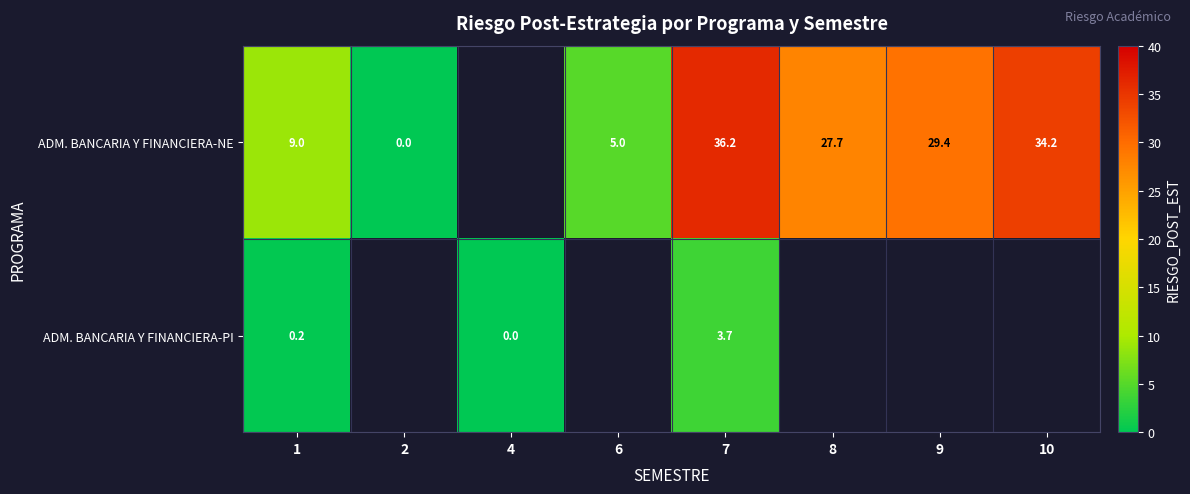

True or false: ADM. BANCARIA Y FINANCIERA-NE has a value of 34.2 at 10.

True